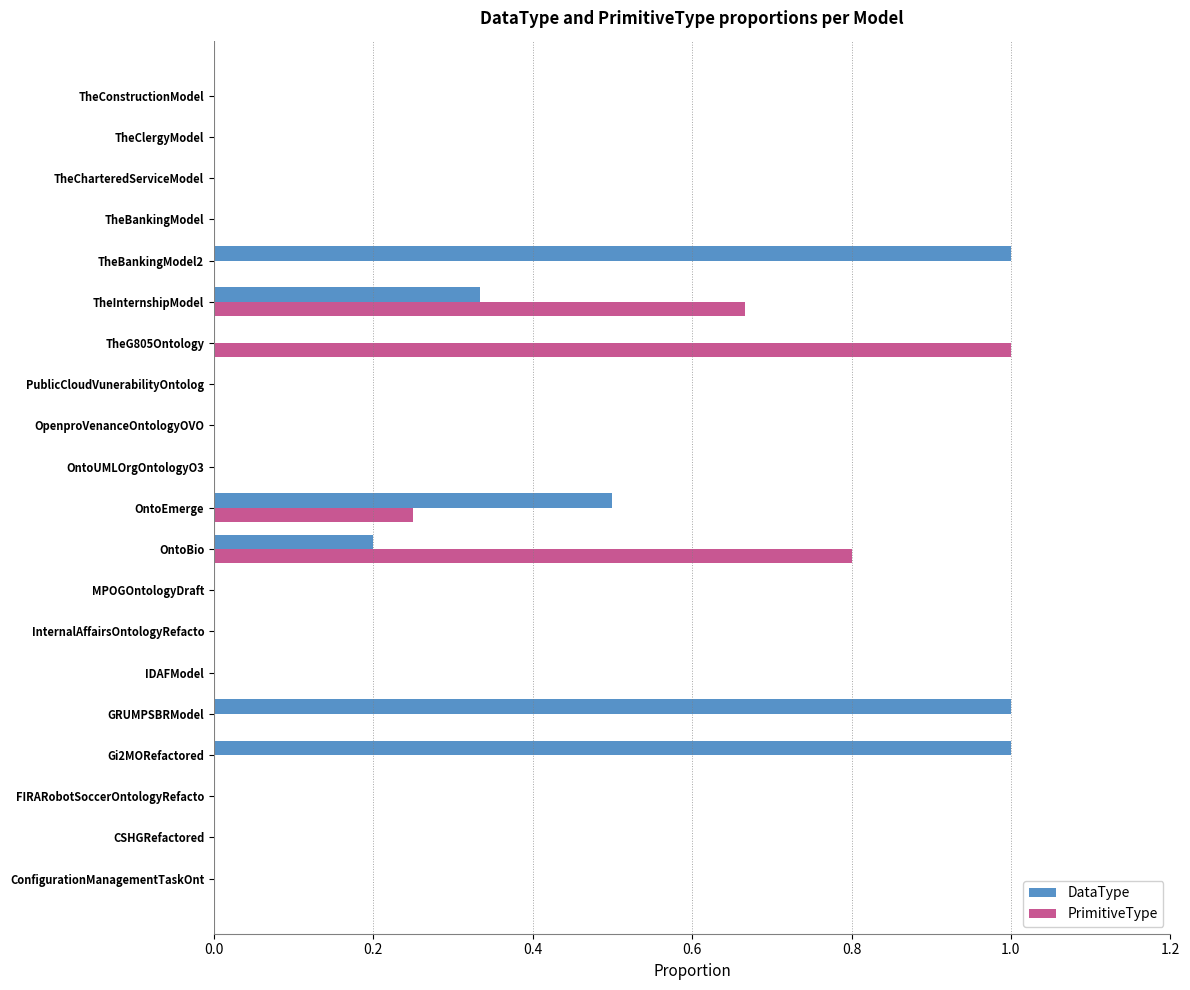

The DataType series shows 0.0 at InternalAffairsOntologyRefacto. True or false?

True